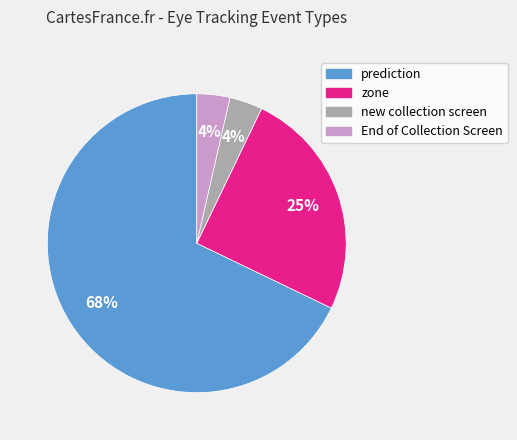

To the nearest percent, what is the difference between the zone and End of Collection Screen slice percentages?

21%